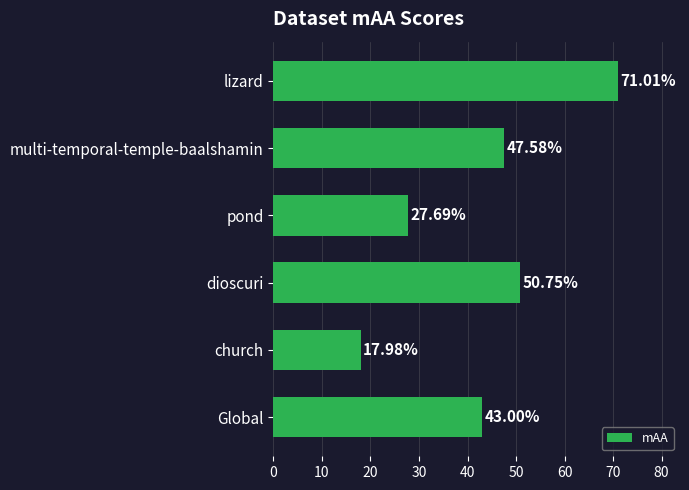

What is the difference between the maximum and minimum values?

53.0